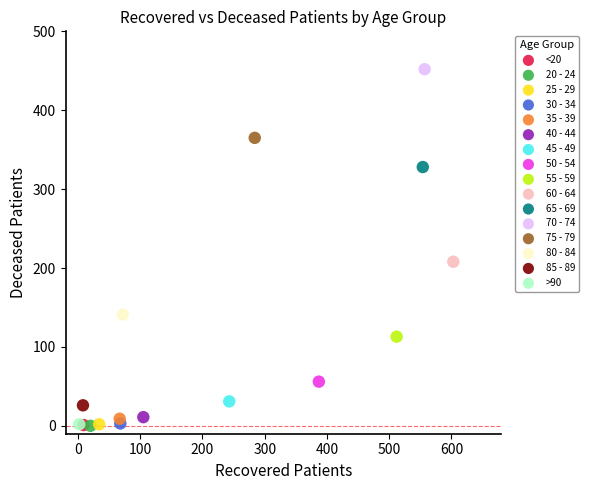

What are all the series names shown in the legend?

<20, 20 - 24, 25 - 29, 30 - 34, 35 - 39, 40 - 44, 45 - 49, 50 - 54, 55 - 59, 60 - 64, 65 - 69, 70 - 74, 75 - 79, 80 - 84, 85 - 89, >90